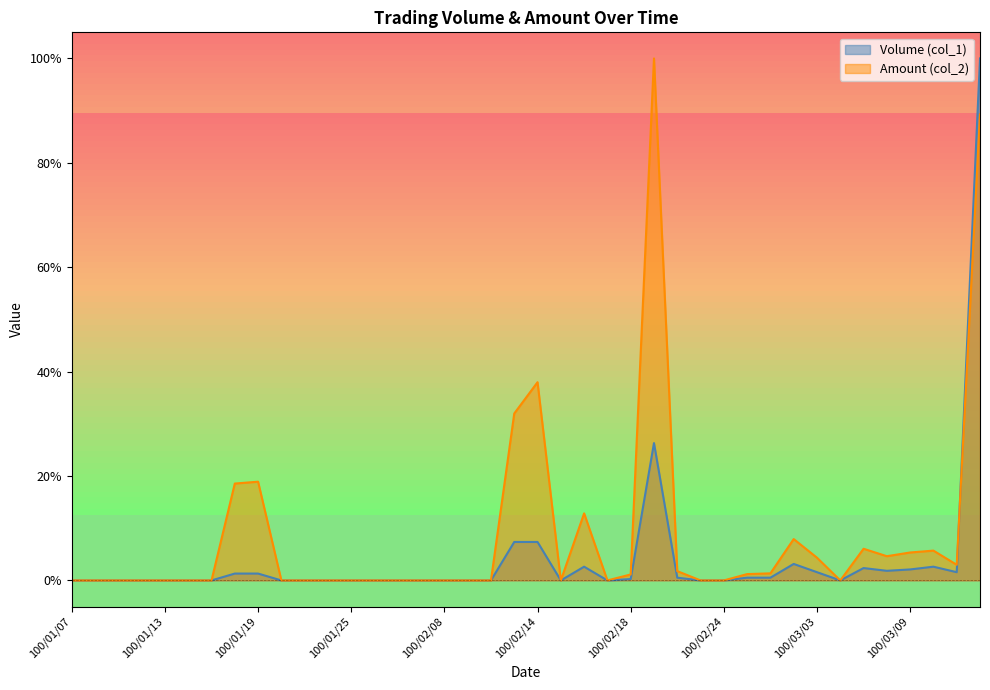

True or false: Amount (col_2) and Volume (col_1) intersect in this chart.

True